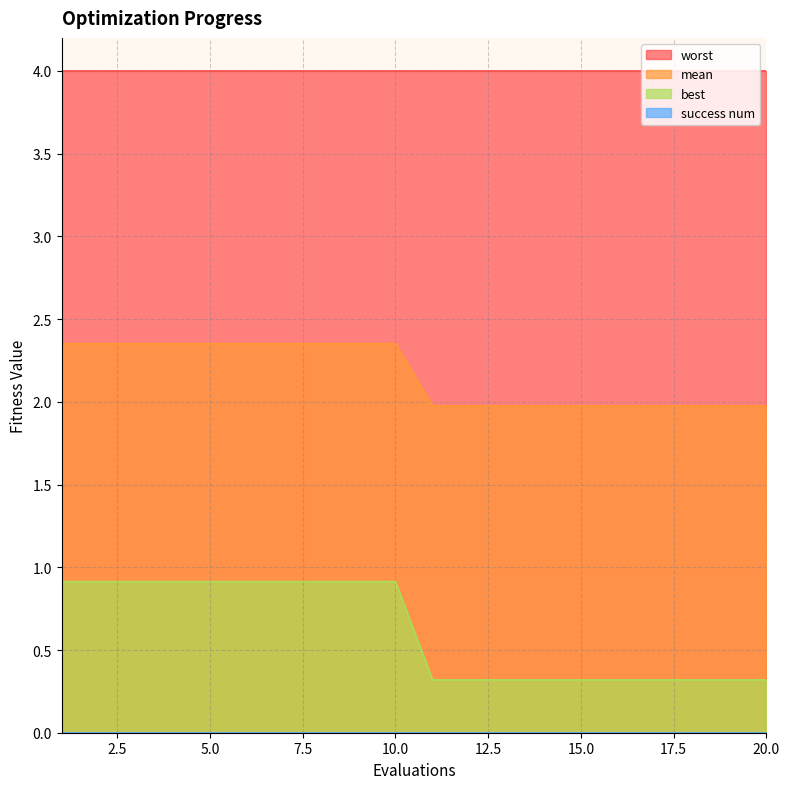

Which series has the largest total across all categories?

worst